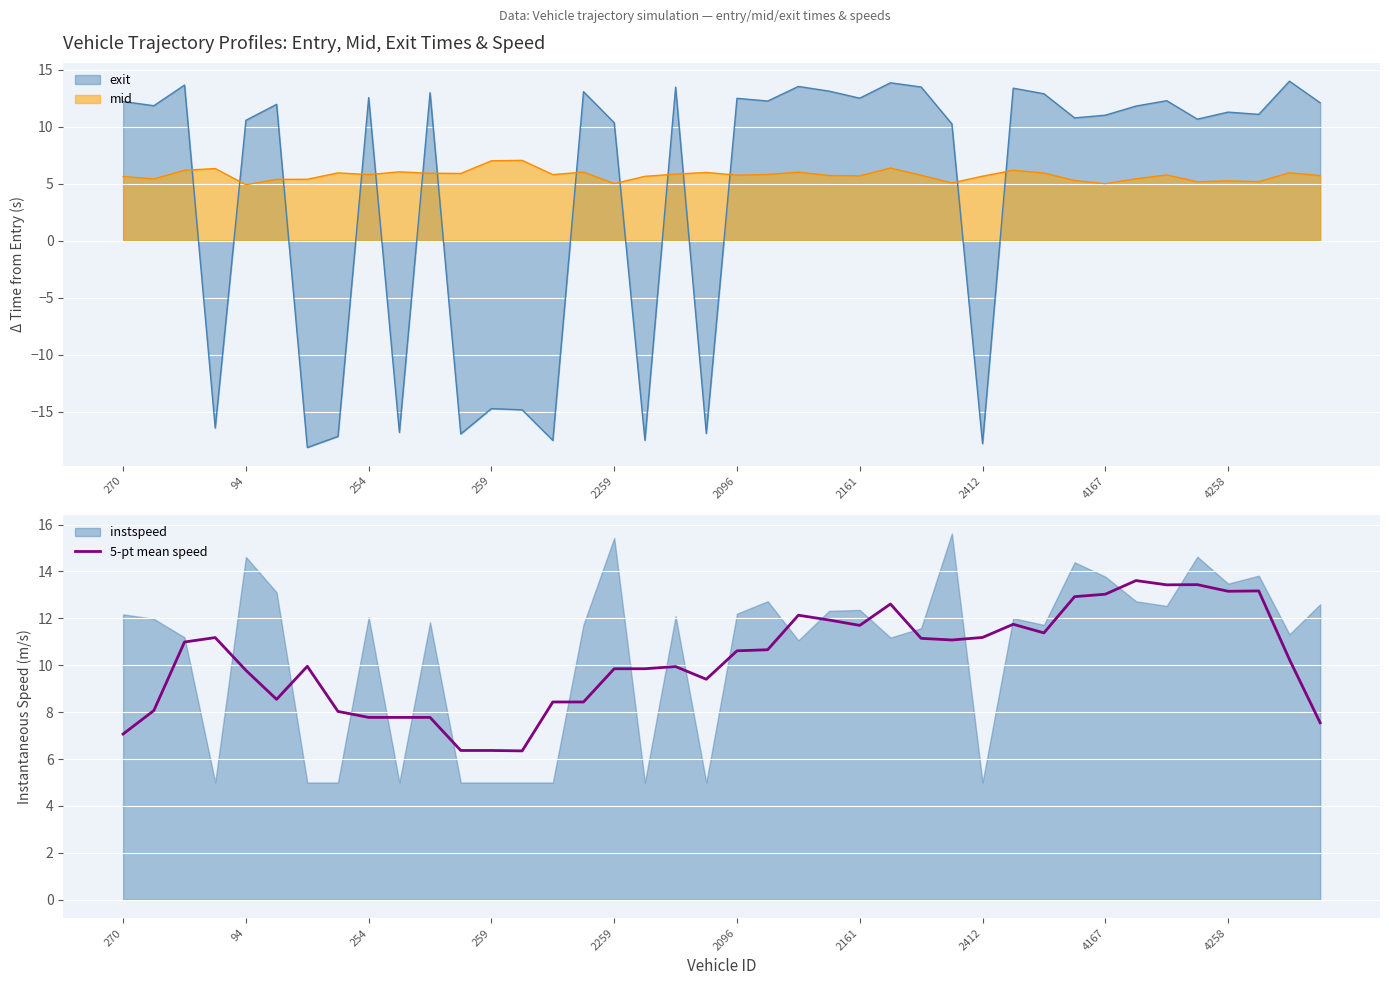

What is the highest value of the mid series?

7.0